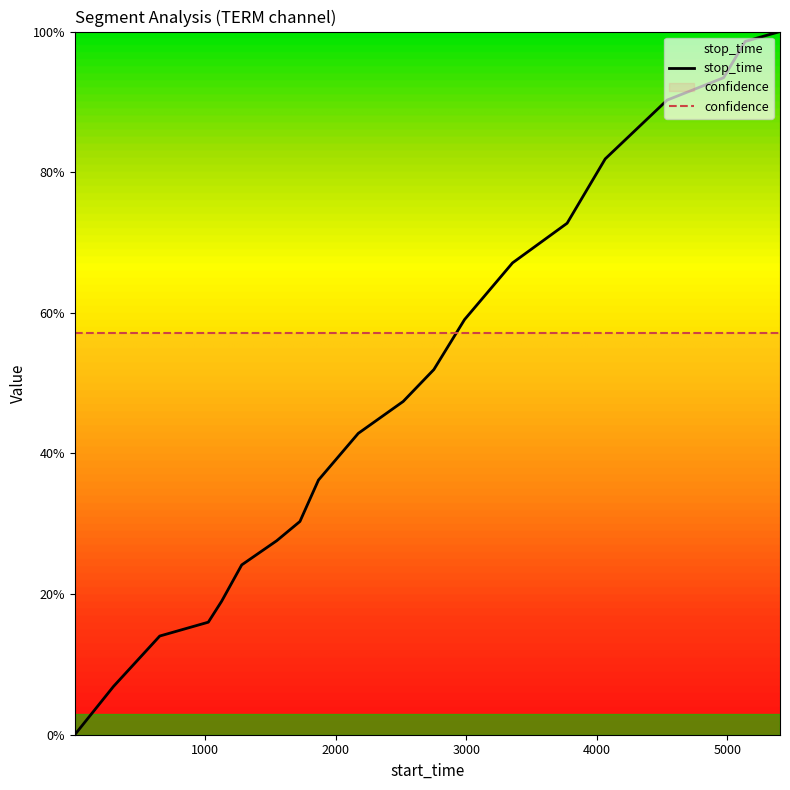

How many lines are shown in the chart?

2